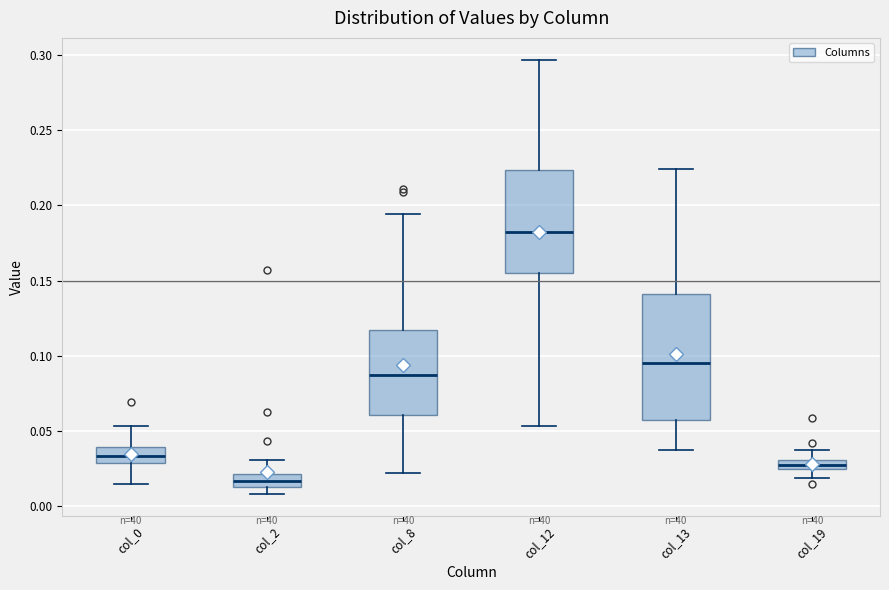

Which box's median line is the lowest?

col_2